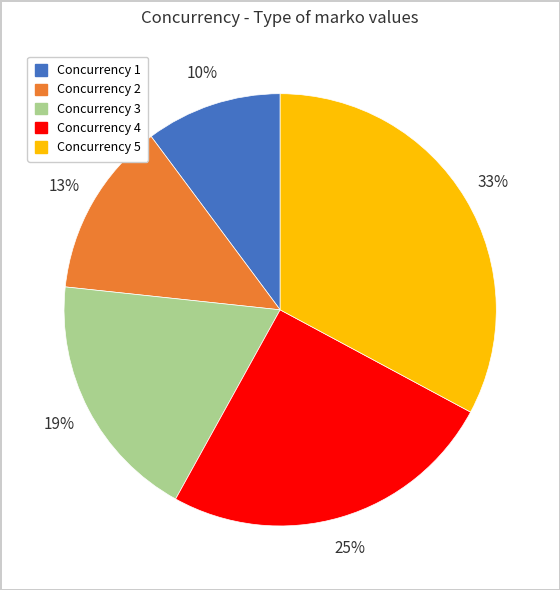

To the nearest percent, what is the difference between the largest and smallest slice percentages?

23%